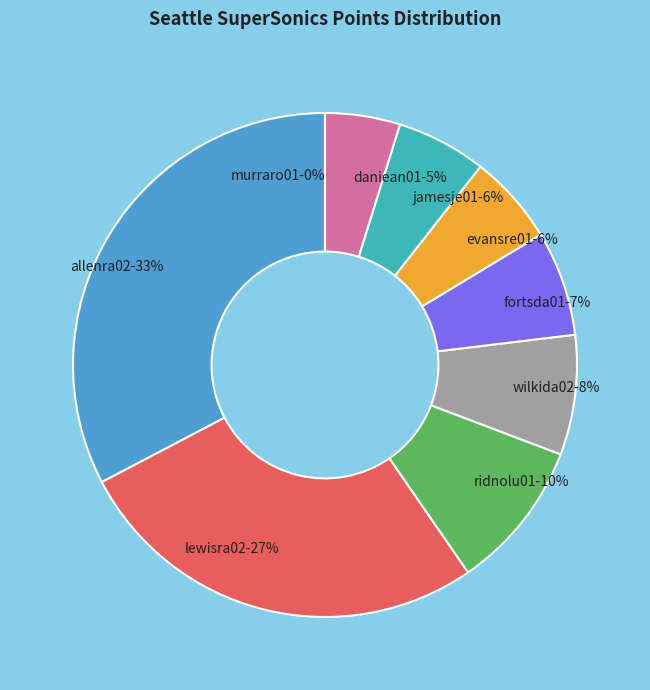

What is the total percentage of allenra02 and lewisra02?

59.6%